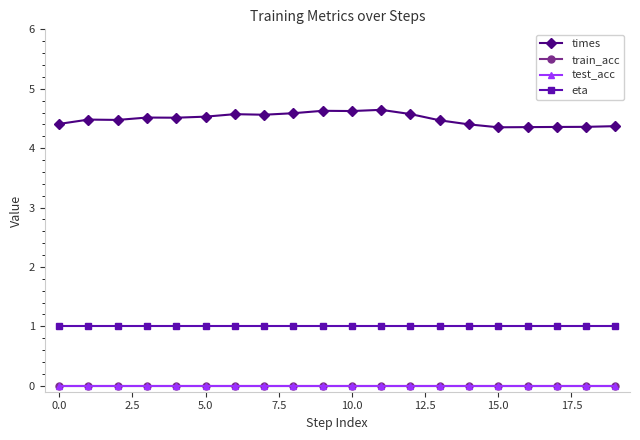

True or false: test_acc has more than 0 points higher than both neighbors.

False